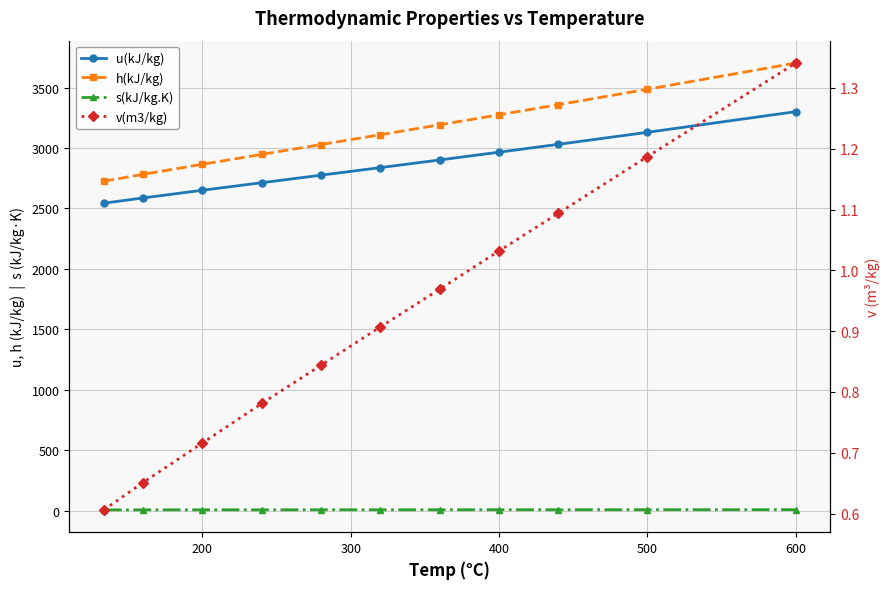

True or false: v(m3/kg) and h(kJ/kg) intersect in this chart.

False